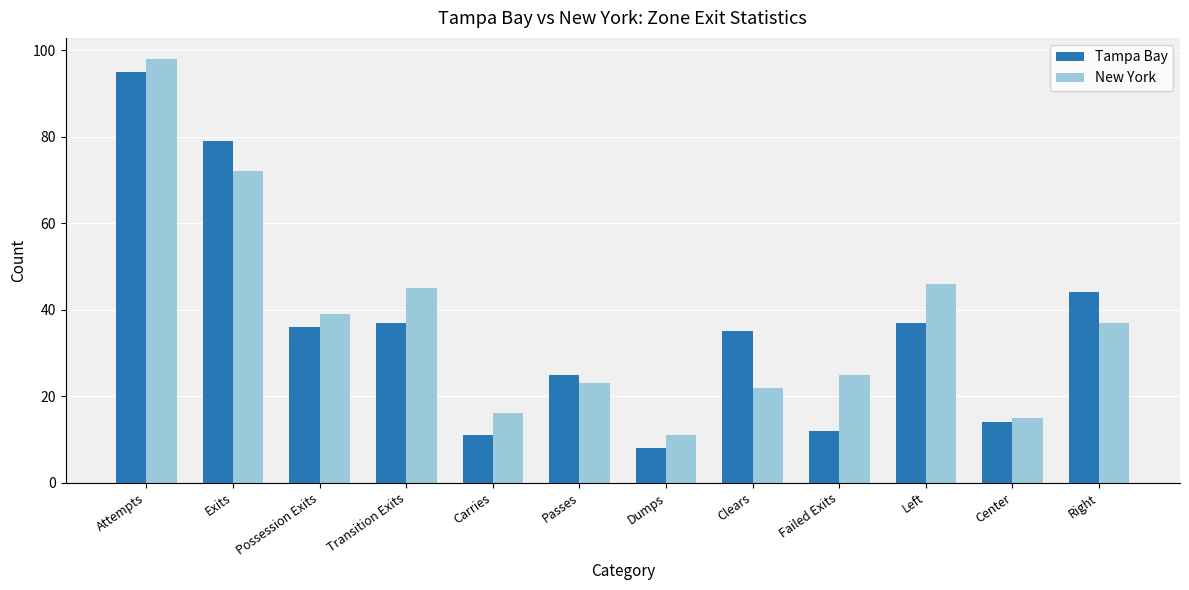

How many data points in Tampa Bay are less than 36?

6